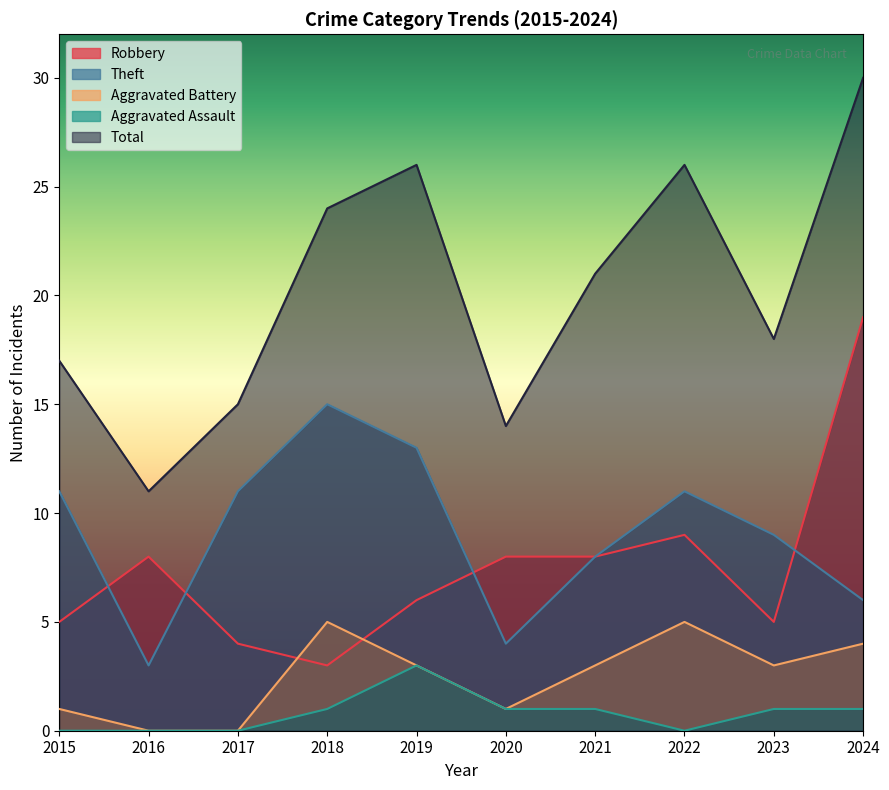

What is the difference between the Total values at 2020 and 2023?

4